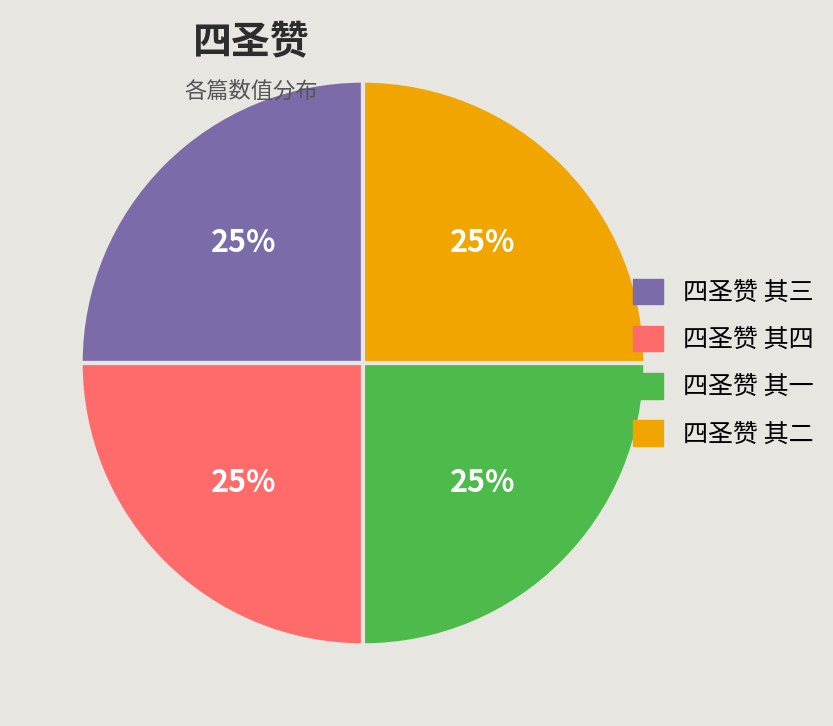

True or false: 四圣赞 其四 accounts for 35% of the total.

False